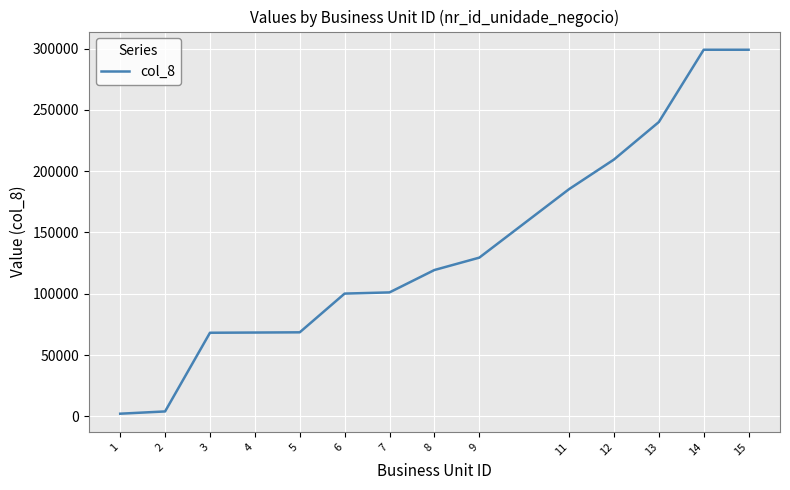

Which has a higher value, 3 or 15?

15